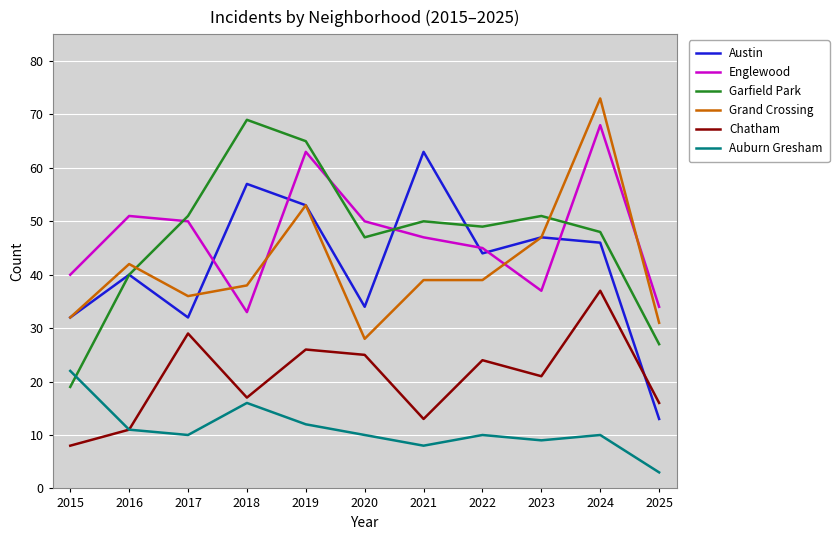

What is the difference between the maximum and minimum values in the Englewood series?

35